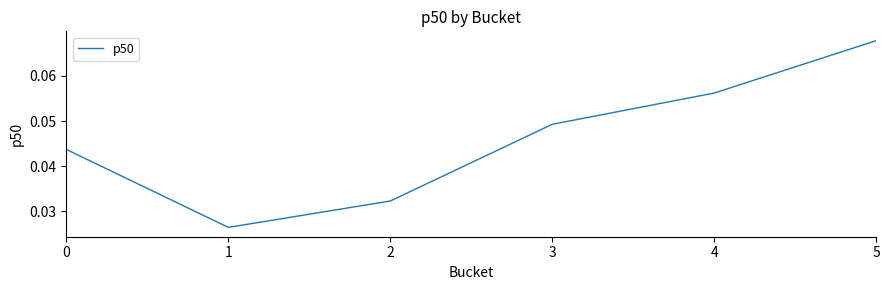

How many categories are shown in the chart?

6